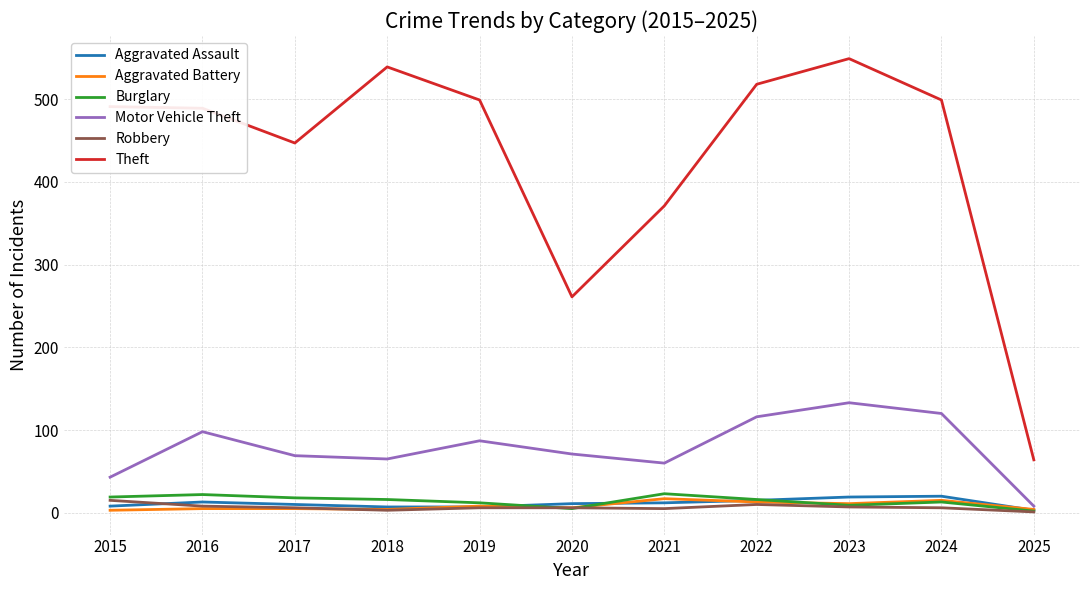

The value of Theft at 2017 is 447. True or false?

True